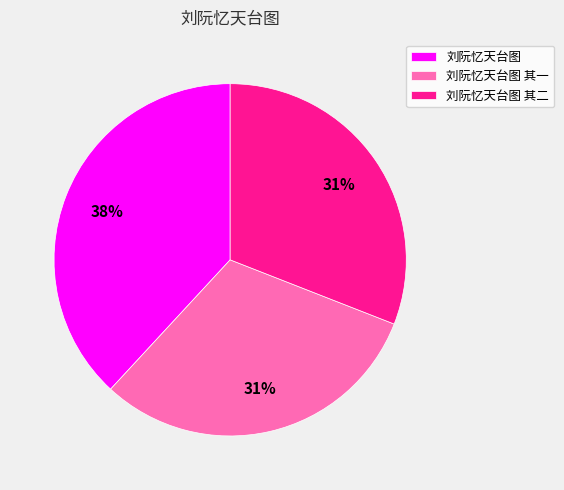

To the nearest percent, what is the difference between the largest and smallest slice percentages?

7%